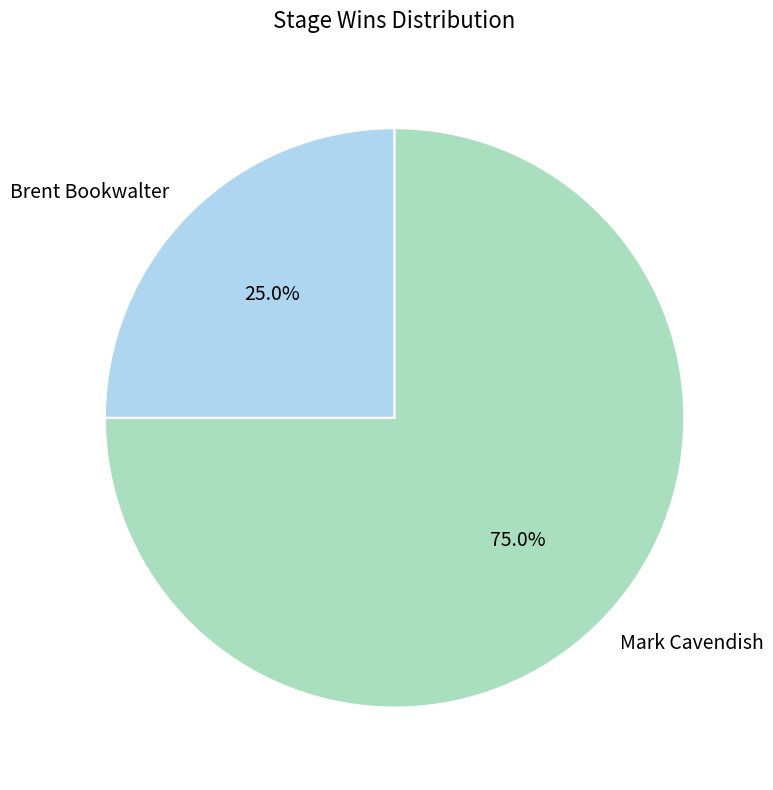

To the nearest percent, what is the difference between the largest and smallest slice percentages?

50%